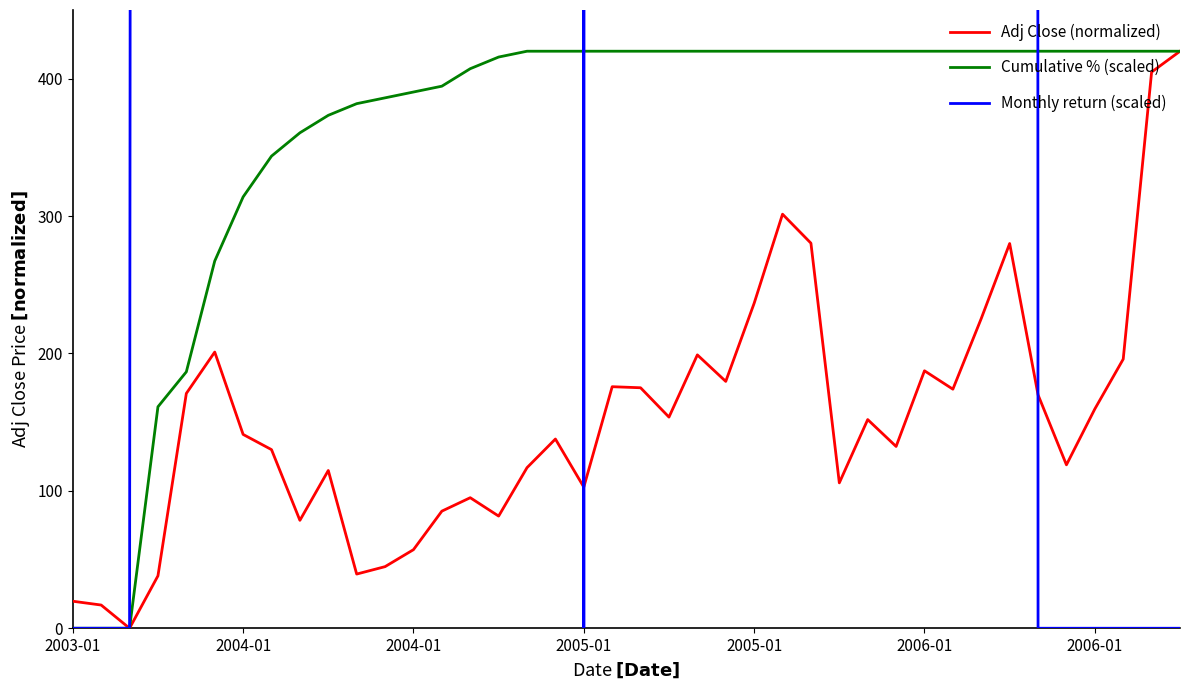

Which category has the lowest value in the Monthly return (scaled) series?

2003-01